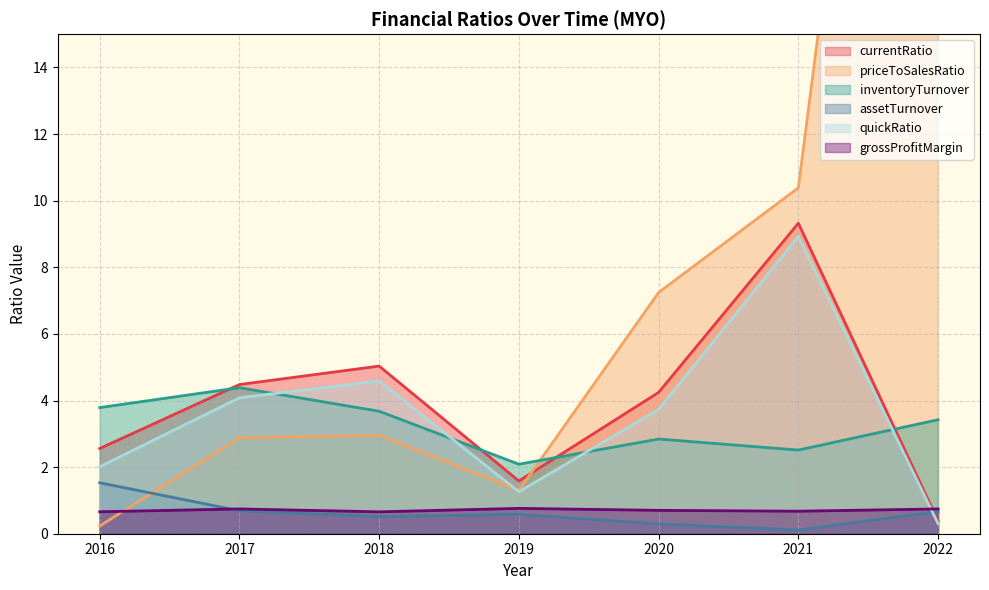

What is the spread (max minus min) of values at 2020?

6.9